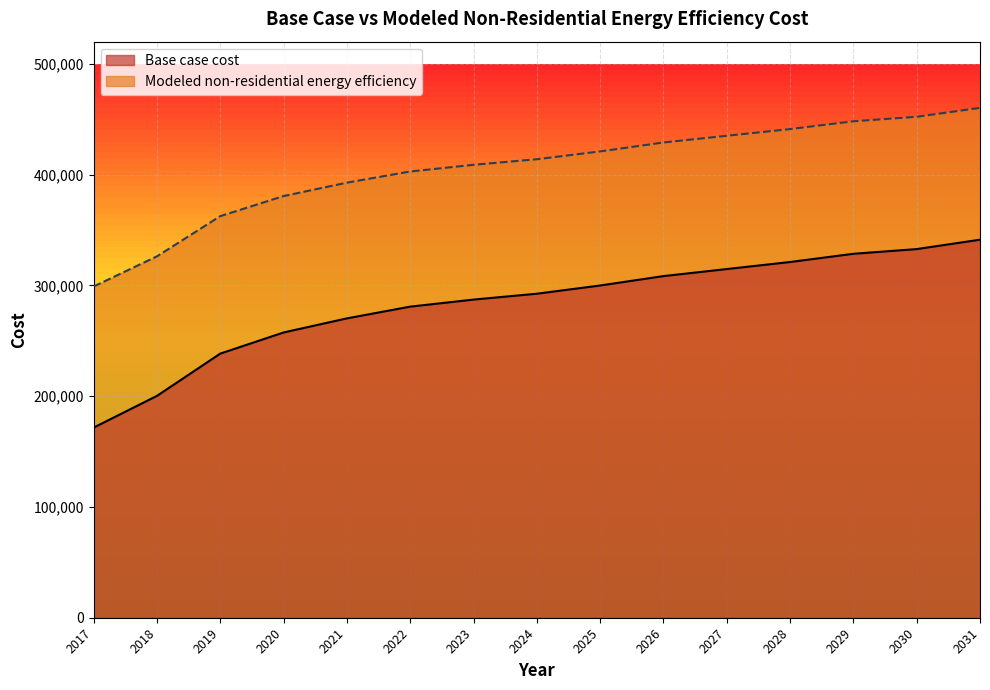

What is the value of the Base case cost point at the 7th from the left?

287178.7